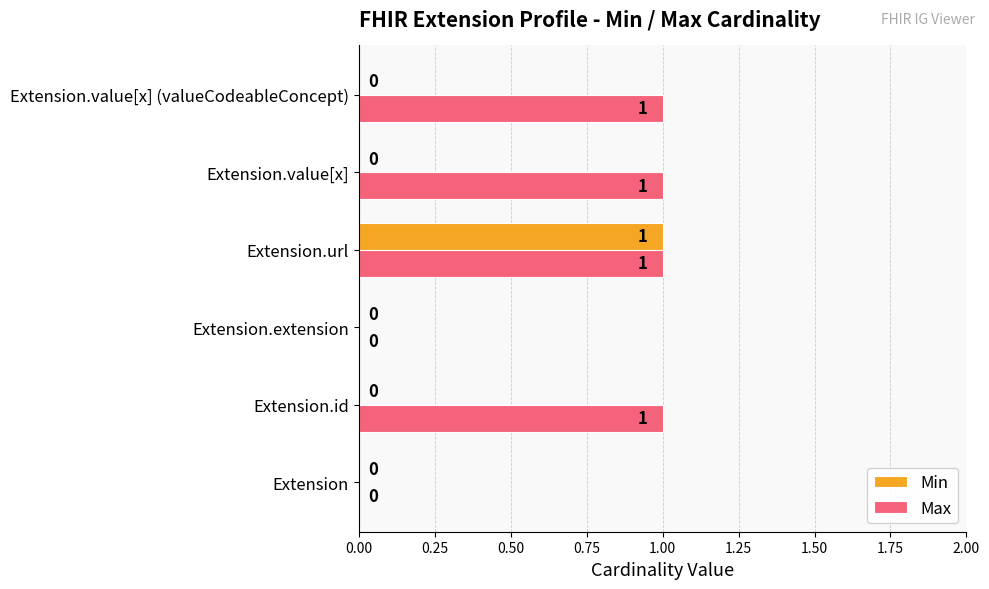

What is the sum of all Max values?

4